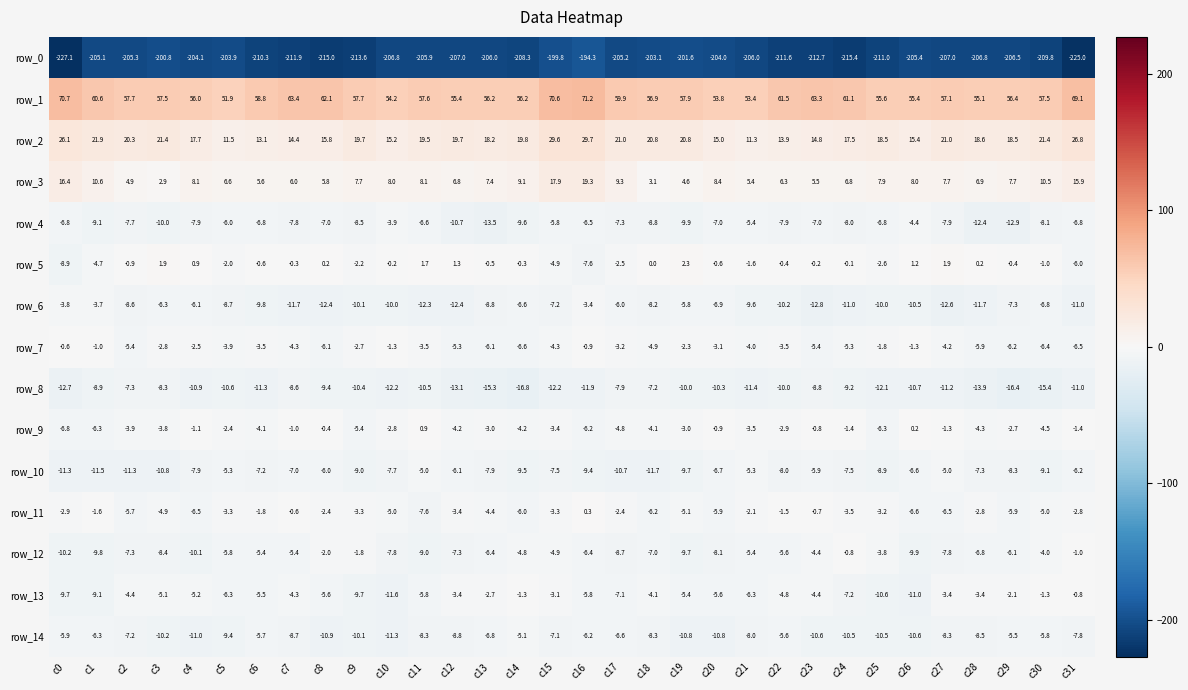

Reading right to left, list all the values displayed in this chart.

row_0: c31=-225.0	c30=-209.8	c29=-206.5	c28=-206.8	c27=-207.0	c26=-205.4	c25=-211.0	c24=-215.4	c23=-212.7	c22=-211.6	c21=-206.0	c20=-204.0	c19=-201.6	c18=-203.1	c17=-205.2	c16=-194.3	c15=-199.8	c14=-208.3	c13=-206.0	c12=-207.0	c11=-205.9	c10=-206.8	c9=-213.6	c8=-215.0	c7=-211.9	c6=-210.3	c5=-203.9	c4=-204.1	c3=-200.8	c2=-205.3	c1=-205.1	c0=-227.1
row_1: c31=69.1	c30=57.5	c29=56.4	c28=55.1	c27=57.1	c26=55.4	c25=55.6	c24=61.1	c23=63.3	c22=61.5	c21=53.4	c20=53.8	c19=57.9	c18=56.9	c17=59.9	c16=71.2	c15=70.6	c14=56.2	c13=56.2	c12=55.4	c11=57.6	c10=54.2	c9=57.7	c8=62.1	c7=63.4	c6=58.8	c5=51.9	c4=56.0	c3=57.5	c2=57.7	c1=60.6	c0=70.7
row_2: c31=26.8	c30=21.4	c29=18.5	c28=18.6	c27=21.0	c26=15.4	c25=18.5	c24=17.5	c23=14.8	c22=13.9	c21=11.3	c20=15.0	c19=20.8	c18=20.8	c17=21.0	c16=29.7	c15=29.6	c14=19.8	c13=18.2	c12=19.7	c11=19.5	c10=15.2	c9=19.7	c8=15.8	c7=14.4	c6=13.1	c5=11.5	c4=17.7	c3=21.4	c2=20.3	c1=21.9	c0=26.1
row_3: c31=15.9	c30=10.5	c29=7.7	c28=6.9	c27=7.7	c26=8.0	c25=7.9	c24=6.8	c23=5.5	c22=6.3	c21=5.4	c20=8.4	c19=4.6	c18=3.1	c17=9.3	c16=19.3	c15=17.9	c14=9.1	c13=7.4	c12=6.8	c11=8.1	c10=8.0	c9=7.7	c8=5.8	c7=6.0	c6=5.6	c5=6.6	c4=8.1	c3=2.9	c2=4.9	c1=10.6	c0=16.4
row_4: c31=-6.8	c30=-8.1	c29=-12.9	c28=-12.4	c27=-7.9	c26=-4.4	c25=-6.8	c24=-8.0	c23=-7.0	c22=-7.9	c21=-5.4	c20=-7.0	c19=-9.9	c18=-8.8	c17=-7.3	c16=-6.5	c15=-5.8	c14=-9.6	c13=-13.5	c12=-10.7	c11=-6.6	c10=-3.9	c9=-8.5	c8=-7.0	c7=-7.8	c6=-6.8	c5=-6.0	c4=-7.9	c3=-10.0	c2=-7.7	c1=-9.1	c0=-6.8
row_5: c31=-6.0	c30=-1.0	c29=-0.4	c28=0.2	c27=1.9	c26=1.2	c25=-2.6	c24=-0.1	c23=-0.2	c22=-0.4	c21=-1.6	c20=-0.6	c19=2.3	c18=0.0	c17=-2.5	c16=-7.6	c15=-4.9	c14=-0.3	c13=-0.5	c12=1.3	c11=1.7	c10=-0.2	c9=-2.2	c8=0.2	c7=-0.3	c6=-0.6	c5=-2.0	c4=0.9	c3=1.9	c2=-0.9	c1=-4.7	c0=-8.9
row_6: c31=-11.0	c30=-6.8	c29=-7.3	c28=-11.7	c27=-12.6	c26=-10.5	c25=-10.0	c24=-11.0	c23=-12.8	c22=-10.2	c21=-9.6	c20=-6.9	c19=-5.8	c18=-8.2	c17=-6.0	c16=-3.4	c15=-7.2	c14=-6.6	c13=-8.8	c12=-12.4	c11=-12.3	c10=-10.0	c9=-10.1	c8=-12.4	c7=-11.7	c6=-9.8	c5=-8.7	c4=-6.1	c3=-6.3	c2=-8.6	c1=-3.7	c0=-3.8
row_7: c31=-6.5	c30=-6.4	c29=-6.2	c28=-5.9	c27=-4.2	c26=-1.3	c25=-1.8	c24=-5.3	c23=-5.4	c22=-3.5	c21=-4.0	c20=-3.1	c19=-2.3	c18=-4.9	c17=-3.2	c16=-0.9	c15=-4.3	c14=-6.6	c13=-6.1	c12=-5.3	c11=-3.5	c10=-1.3	c9=-2.7	c8=-6.1	c7=-4.3	c6=-3.5	c5=-3.9	c4=-2.5	c3=-2.8	c2=-5.4	c1=-1.0	c0=-0.6
row_8: c31=-11.0	c30=-15.4	c29=-16.4	c28=-13.9	c27=-11.2	c26=-10.7	c25=-12.1	c24=-9.2	c23=-8.8	c22=-10.0	c21=-11.4	c20=-10.3	c19=-10.0	c18=-7.2	c17=-7.9	c16=-11.9	c15=-12.2	c14=-16.8	c13=-15.3	c12=-13.1	c11=-10.5	c10=-12.2	c9=-10.4	c8=-9.4	c7=-8.6	c6=-11.3	c5=-10.6	c4=-10.9	c3=-8.3	c2=-7.3	c1=-8.9	c0=-12.7
row_9: c31=-1.4	c30=-4.5	c29=-2.7	c28=-4.3	c27=-1.3	c26=0.2	c25=-6.3	c24=-1.4	c23=-0.8	c22=-2.9	c21=-3.5	c20=-0.9	c19=-3.0	c18=-4.1	c17=-4.8	c16=-6.2	c15=-3.4	c14=-4.2	c13=-3.0	c12=-4.2	c11=0.9	c10=-2.8	c9=-5.4	c8=-0.4	c7=-1.0	c6=-4.1	c5=-2.4	c4=-1.1	c3=-3.8	c2=-3.9	c1=-6.3	c0=-6.8
row_10: c31=-6.2	c30=-9.1	c29=-8.3	c28=-7.3	c27=-5.0	c26=-6.6	c25=-8.9	c24=-7.5	c23=-5.9	c22=-8.0	c21=-5.3	c20=-6.7	c19=-9.7	c18=-11.7	c17=-10.7	c16=-9.4	c15=-7.5	c14=-9.5	c13=-7.9	c12=-6.1	c11=-5.0	c10=-7.7	c9=-9.0	c8=-6.0	c7=-7.0	c6=-7.2	c5=-5.3	c4=-7.9	c3=-10.8	c2=-11.3	c1=-11.5	c0=-11.3
row_11: c31=-2.8	c30=-5.0	c29=-5.9	c28=-2.8	c27=-6.5	c26=-6.6	c25=-3.2	c24=-3.5	c23=-0.7	c22=-1.5	c21=-2.1	c20=-5.9	c19=-5.1	c18=-6.2	c17=-2.4	c16=0.3	c15=-3.3	c14=-6.0	c13=-4.4	c12=-3.4	c11=-7.6	c10=-5.0	c9=-3.3	c8=-2.4	c7=-0.6	c6=-1.8	c5=-3.3	c4=-6.5	c3=-4.9	c2=-5.7	c1=-1.6	c0=-2.9
row_12: c31=-1.0	c30=-4.0	c29=-6.1	c28=-6.8	c27=-7.8	c26=-9.9	c25=-3.8	c24=-0.8	c23=-4.4	c22=-5.6	c21=-5.4	c20=-8.1	c19=-9.7	c18=-7.0	c17=-8.7	c16=-6.4	c15=-4.9	c14=-4.8	c13=-6.4	c12=-7.3	c11=-9.0	c10=-7.8	c9=-1.8	c8=-2.0	c7=-5.4	c6=-5.4	c5=-5.8	c4=-10.1	c3=-8.4	c2=-7.3	c1=-9.8	c0=-10.2
row_13: c31=-0.8	c30=-1.3	c29=-2.1	c28=-3.4	c27=-3.4	c26=-11.0	c25=-10.6	c24=-7.2	c23=-4.4	c22=-4.8	c21=-6.3	c20=-5.6	c19=-5.4	c18=-4.1	c17=-7.1	c16=-5.8	c15=-3.1	c14=-1.3	c13=-2.7	c12=-3.4	c11=-5.8	c10=-11.6	c9=-9.7	c8=-5.6	c7=-4.3	c6=-5.5	c5=-6.3	c4=-5.2	c3=-5.1	c2=-4.4	c1=-9.1	c0=-9.7
row_14: c31=-7.8	c30=-5.8	c29=-5.5	c28=-8.5	c27=-8.3	c26=-10.6	c25=-10.5	c24=-10.5	c23=-10.6	c22=-5.6	c21=-8.0	c20=-10.8	c19=-10.8	c18=-8.3	c17=-6.6	c16=-6.2	c15=-7.1	c14=-5.1	c13=-6.8	c12=-8.8	c11=-8.3	c10=-11.3	c9=-10.1	c8=-10.9	c7=-8.7	c6=-5.7	c5=-9.4	c4=-11.0	c3=-10.2	c2=-7.2	c1=-6.3	c0=-5.9